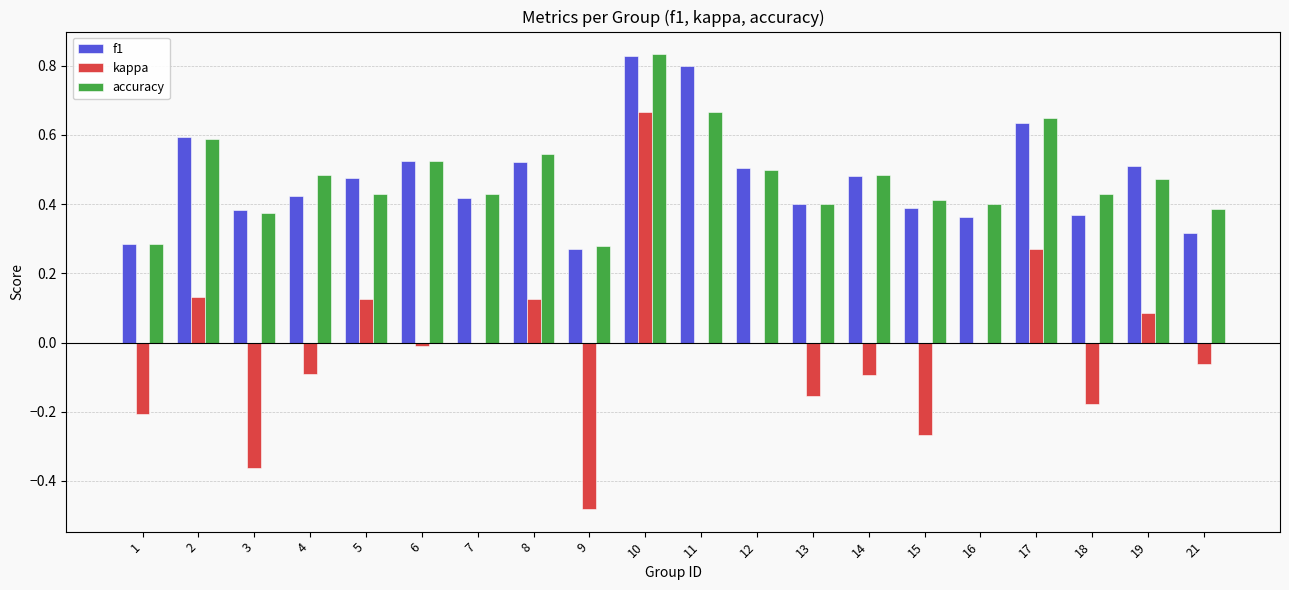

What are all the series names shown in the legend?

f1, kappa, accuracy